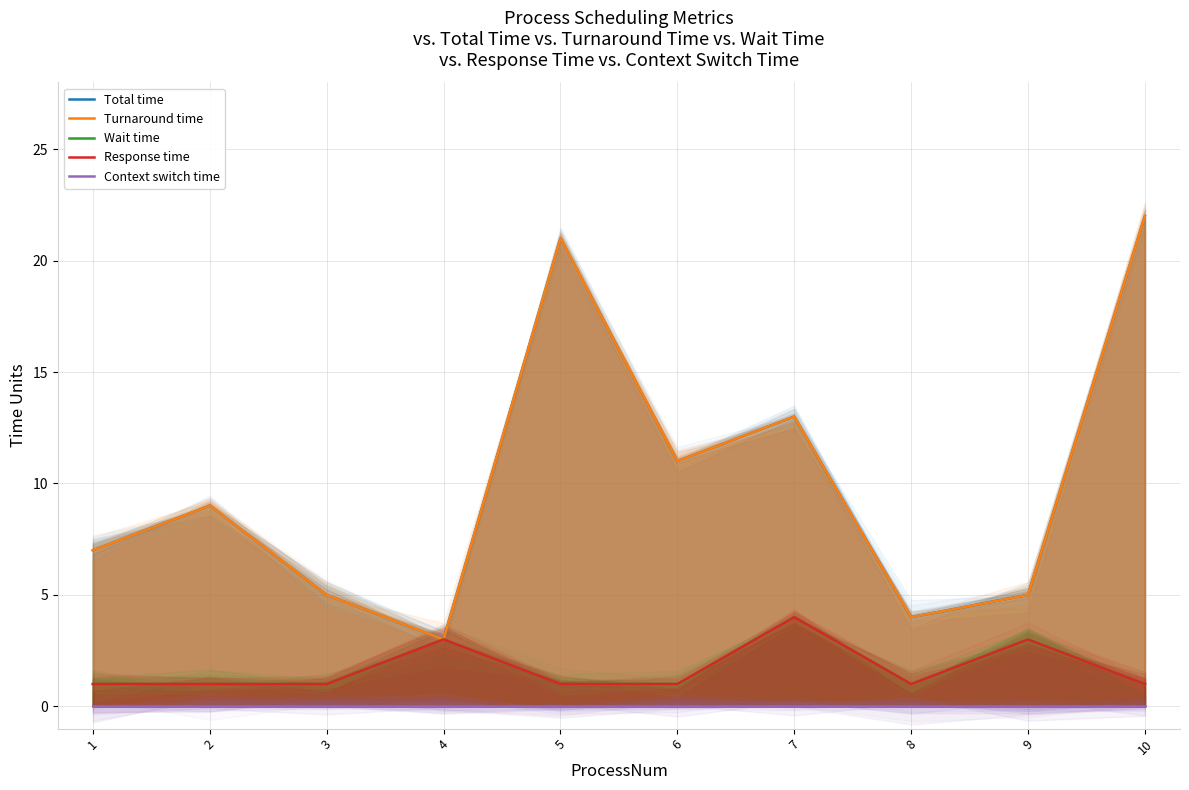

What are all the series names shown in the legend?

Total time, Turnaround time, Wait time, Response time, Context switch time